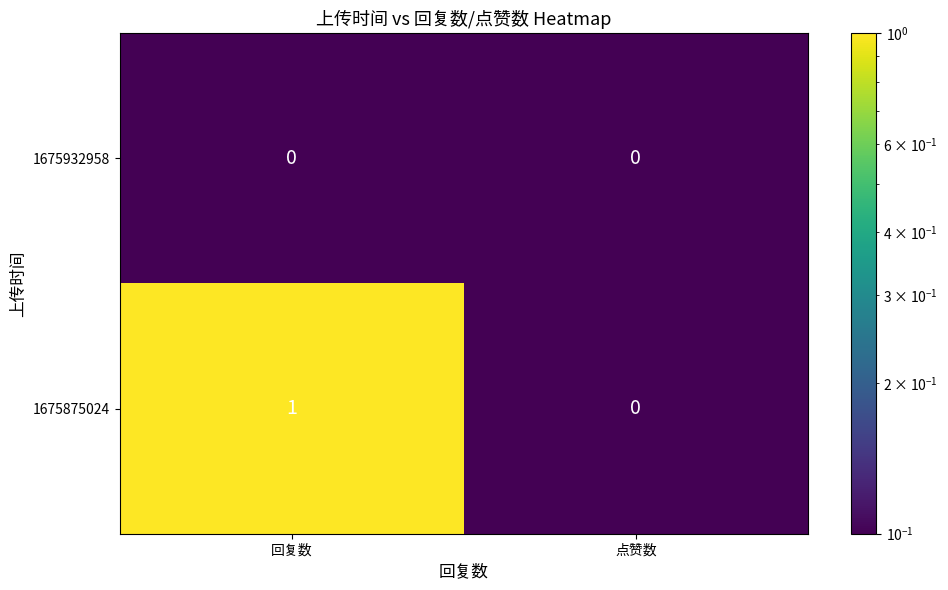

Is it true that 1675932958 equals 0 at 回复数?

True